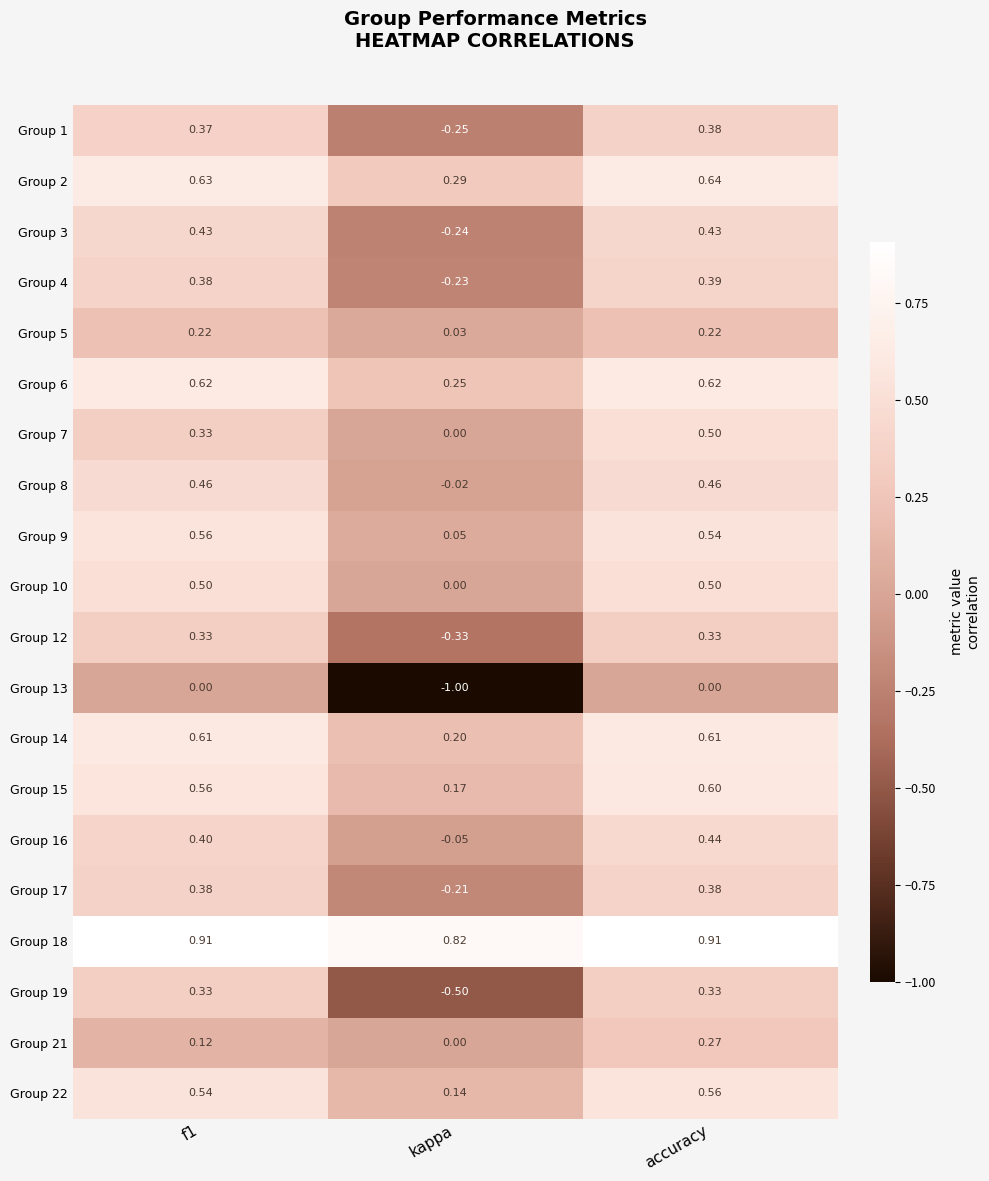

Which label corresponds to the smallest value in the chart?

kappa